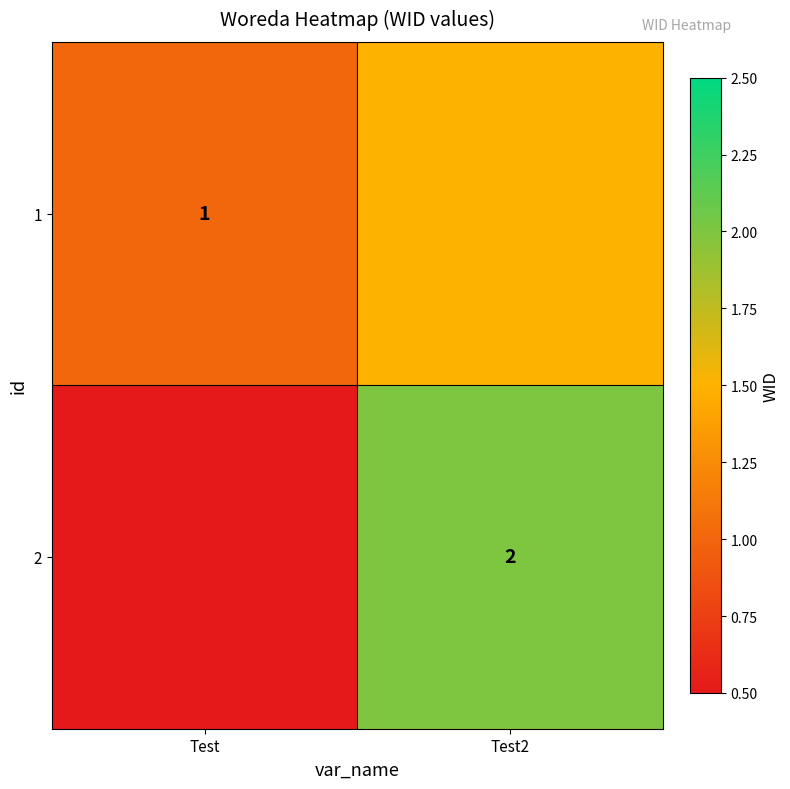

The 2 series shows 3.2 at Test2. True or false?

False